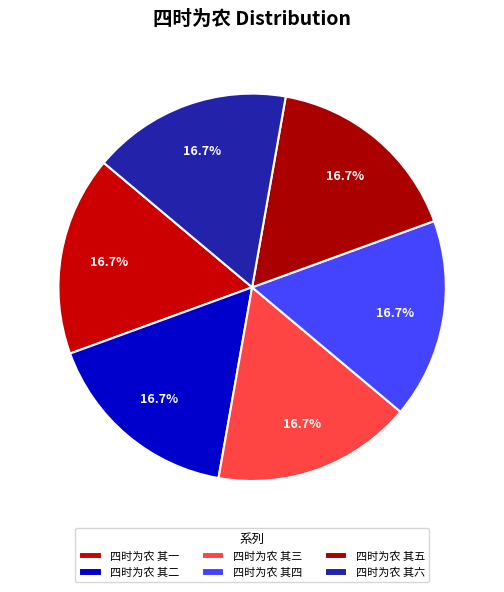

What is the ratio of the value at 四时为农 其一 to the value at 四时为农 其三?

1.0